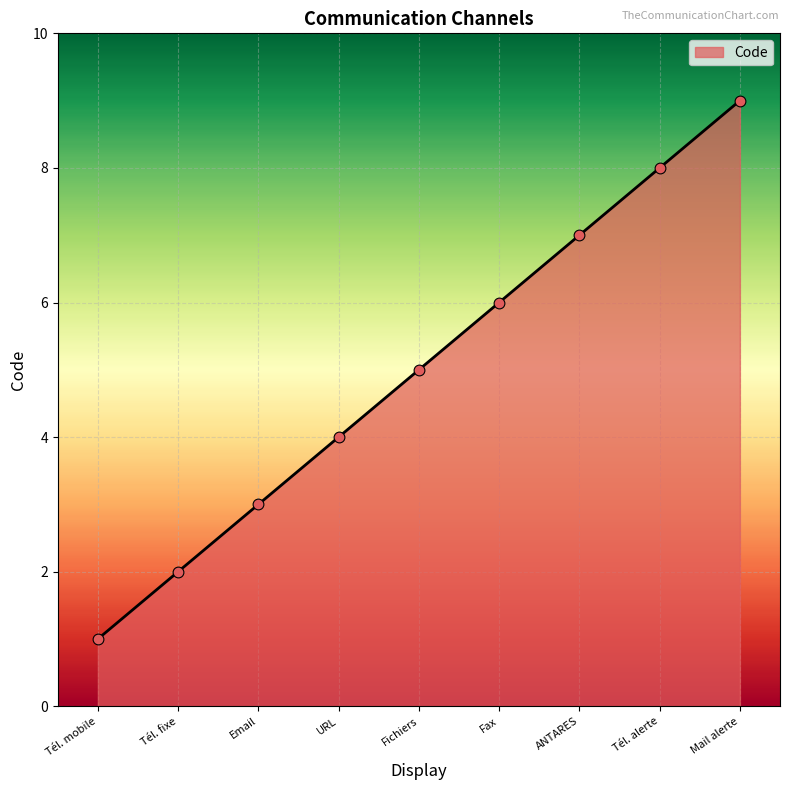

Between Tél. fixe and ANTARES, which is larger?

ANTARES